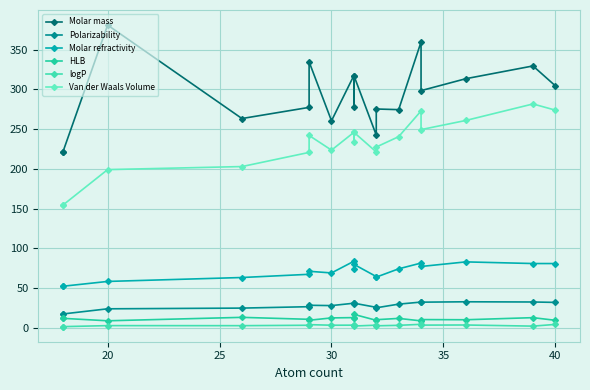

What is the lowest value of the Molar mass series?

221.0